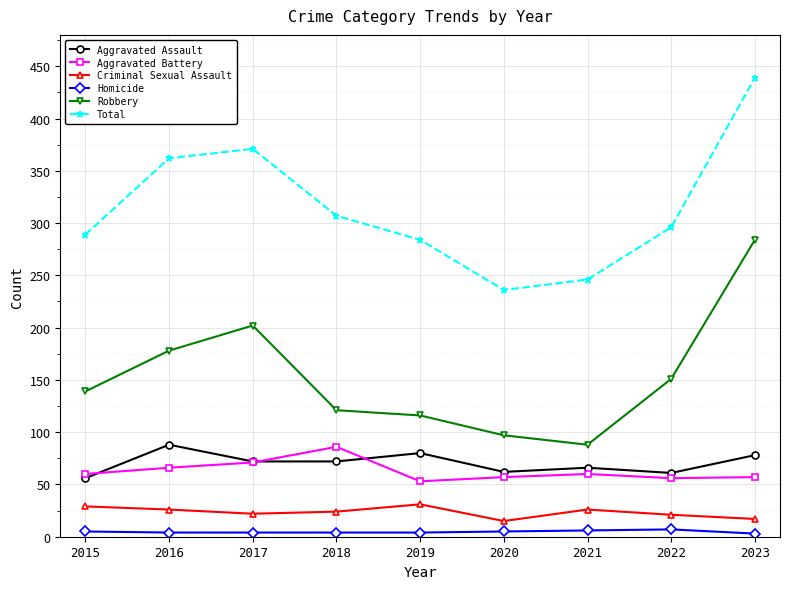

Is it true that Total equals 468 at 2022?

False